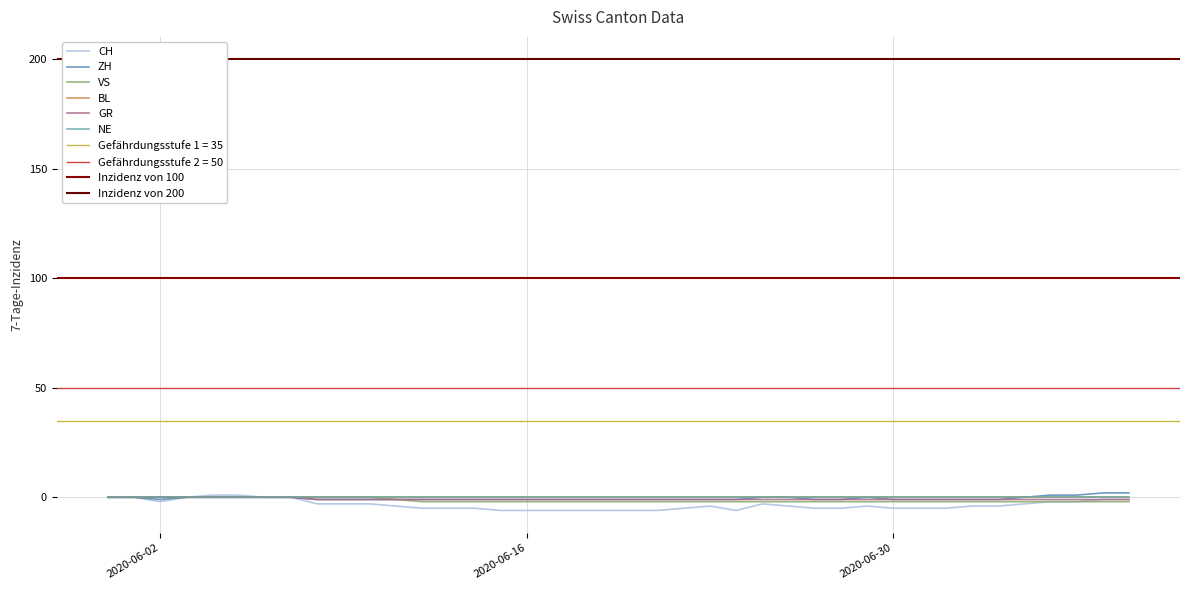

Where is VS nearest to the value -1?

2020-06-11